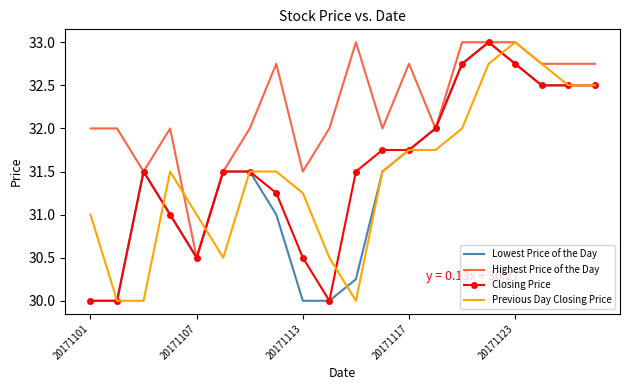

What is the highest value of the Previous Day Closing Price series?

33.0